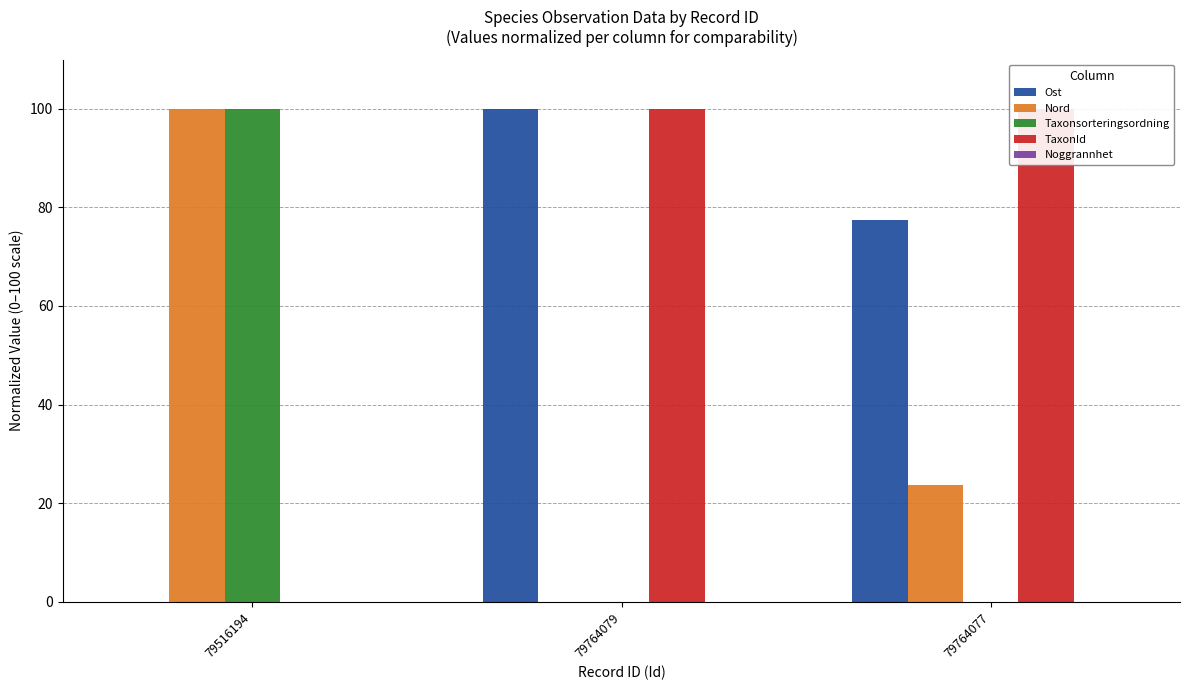

At how many categories does at least one series exceed 87?

3